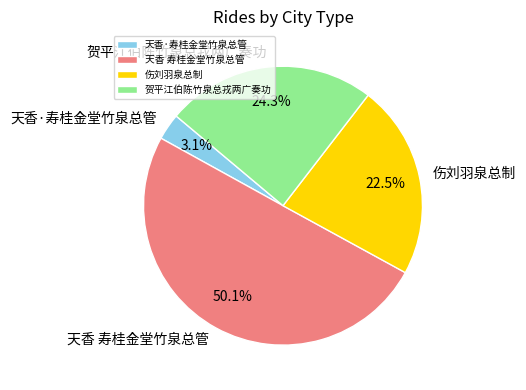

Combined, what portion of the pie is 天香·寿桂金堂竹泉总管 and 伤刘羽泉总制?

25.6%